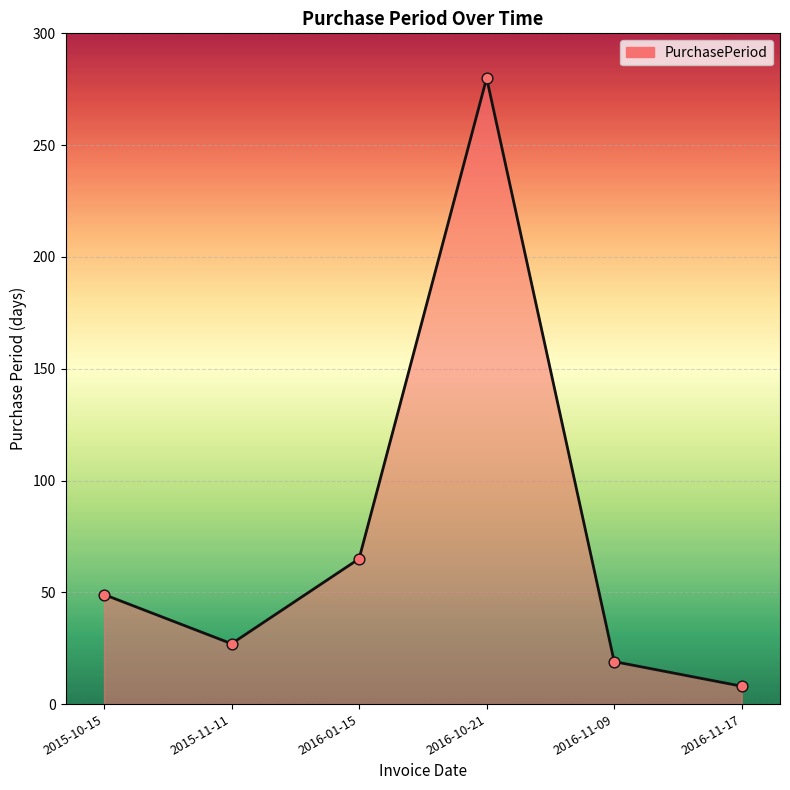

Approximately how many times larger is the value at 2015-10-15 compared to 2016-01-15?

0.8